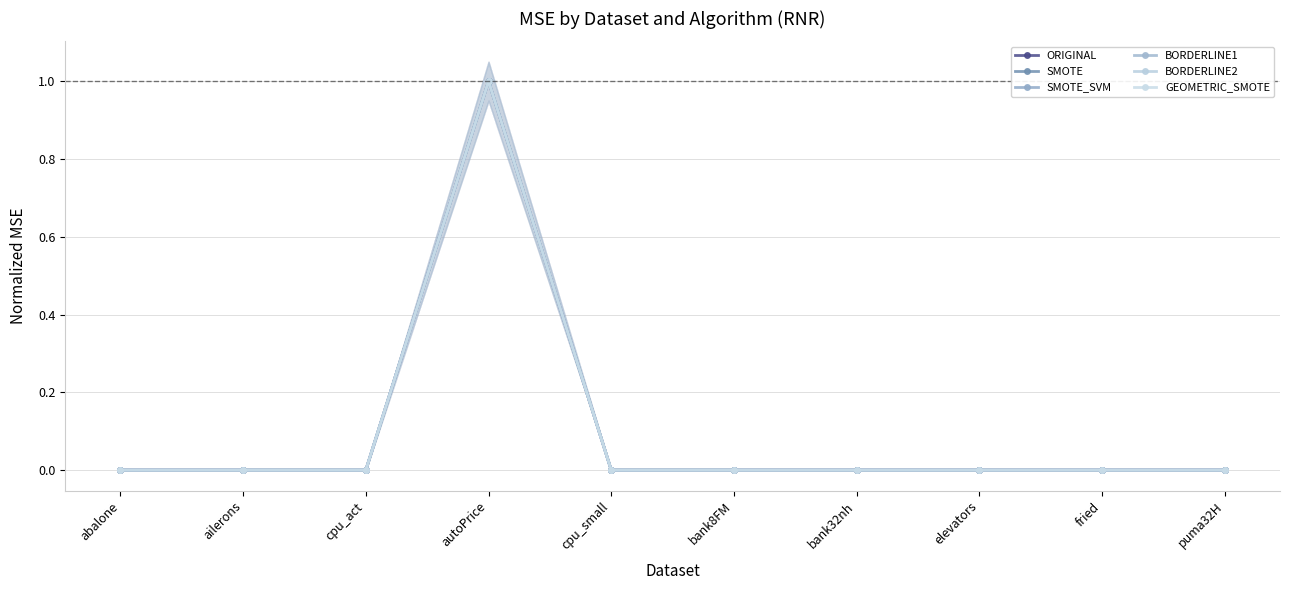

What is the maximum value shown in the chart?

1.0